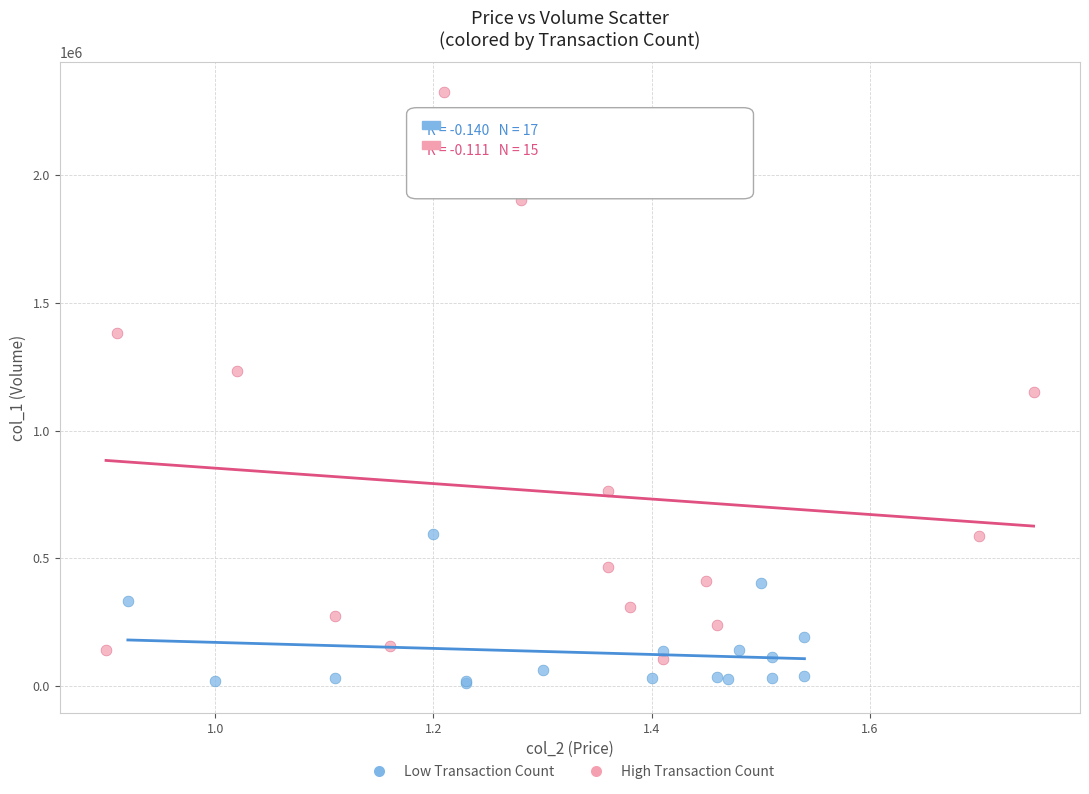

Which series contains the highest Y value?

High Transaction Count